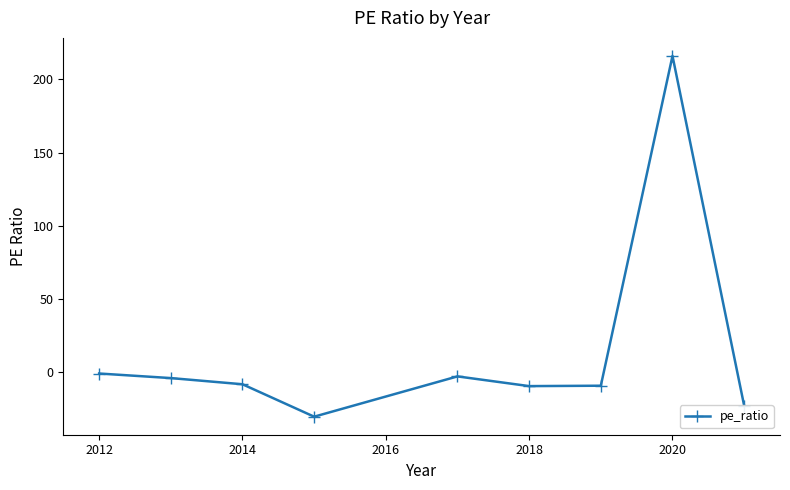

What is the sum of all values?

127.1